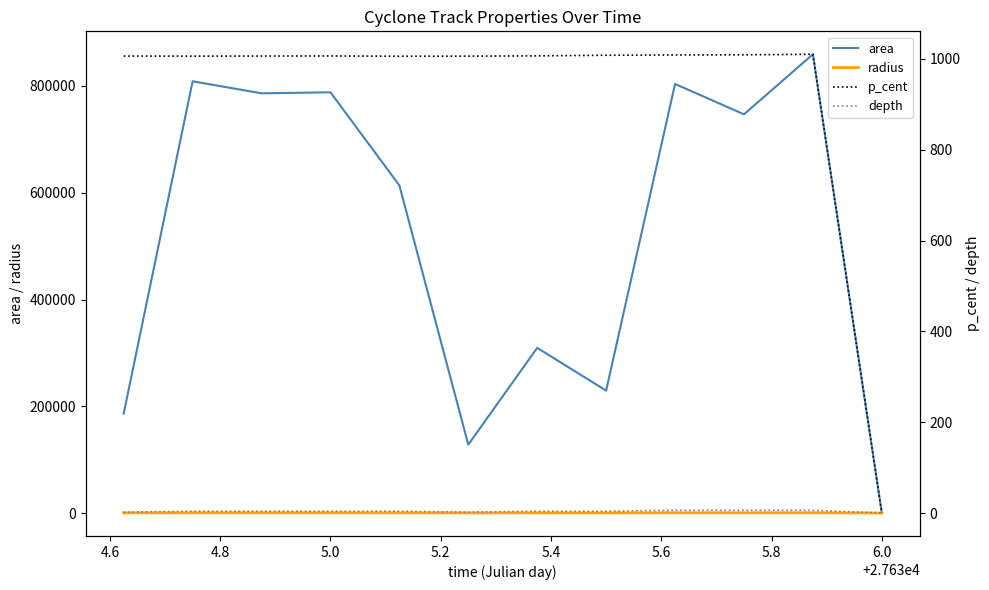

Is it true that area equals 1469475.5 at 10?

False